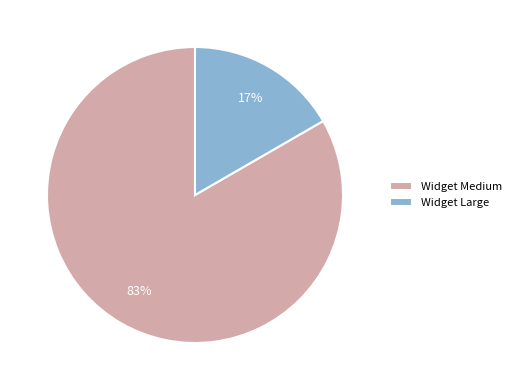

True or false: Widget Large accounts for 17% of the total.

True